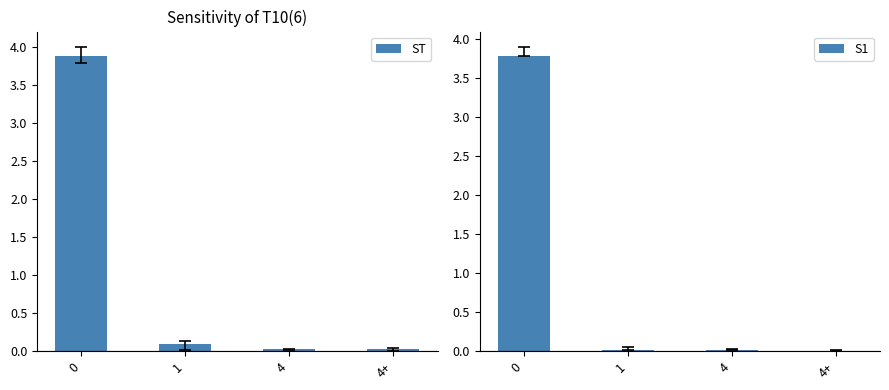

Which label corresponds to the smallest value in the chart?

4+